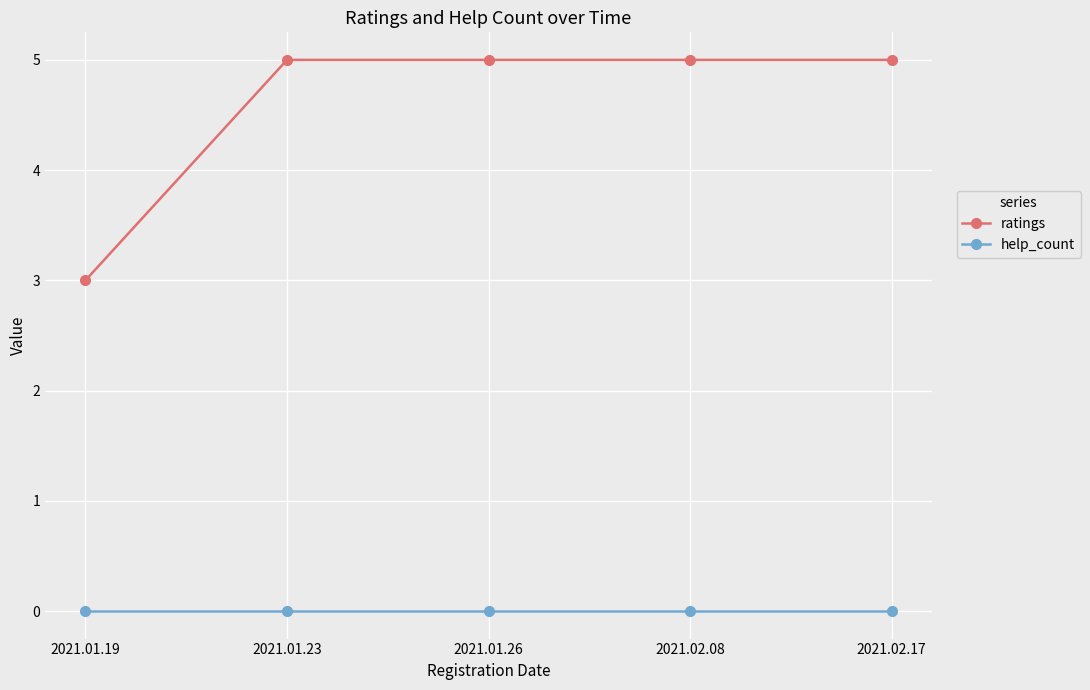

Reading left to right, what are all the values shown in this chart?

ratings: 3	5	5	5	5
help_count: 0	0	0	0	0